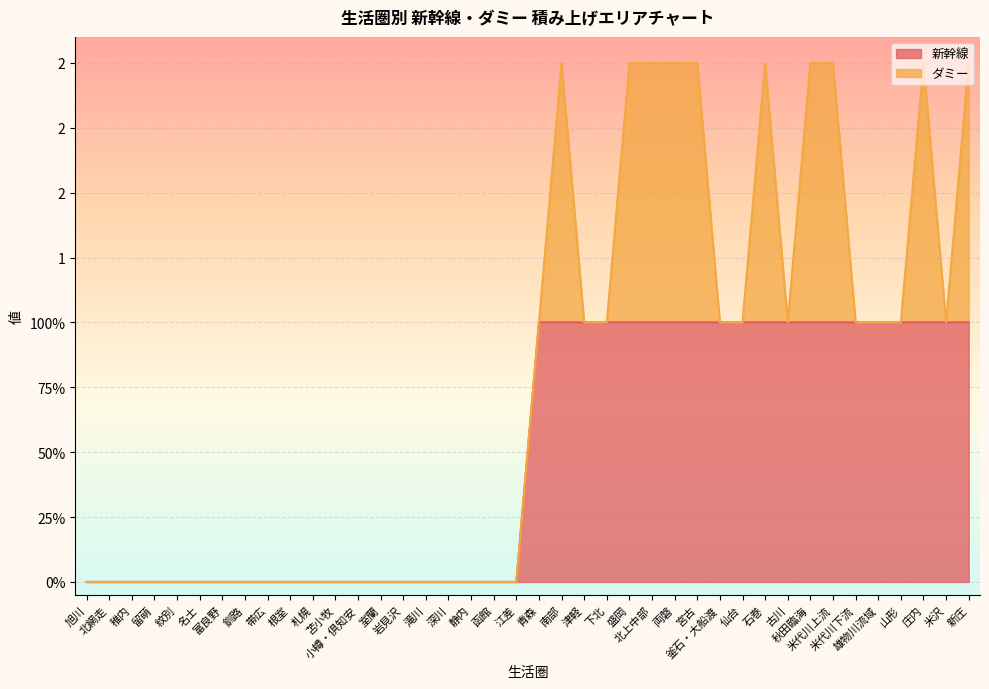

What is the maximum value shown in the chart?

1